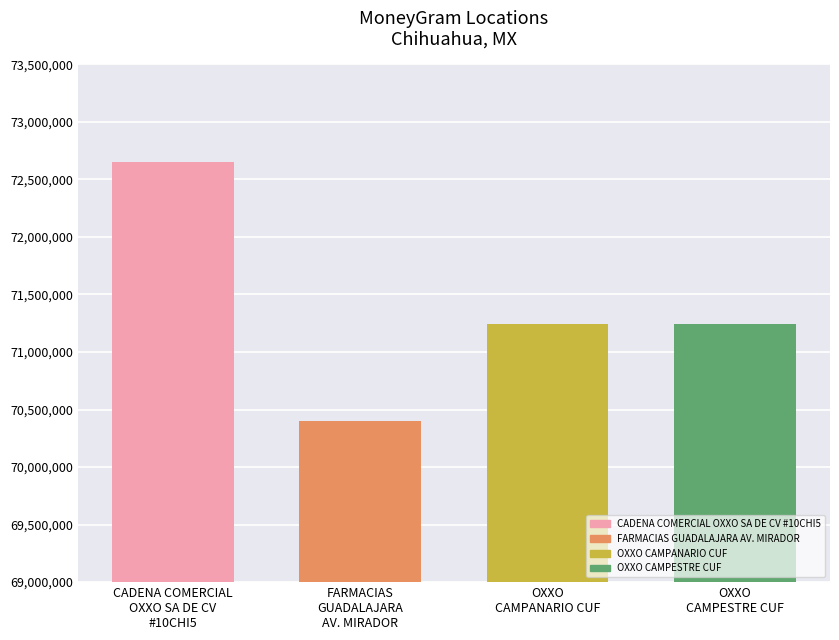

What is the label of the 4th bar from the right?

CADENA COMERCIAL
OXXO SA DE CV
#10CHI5